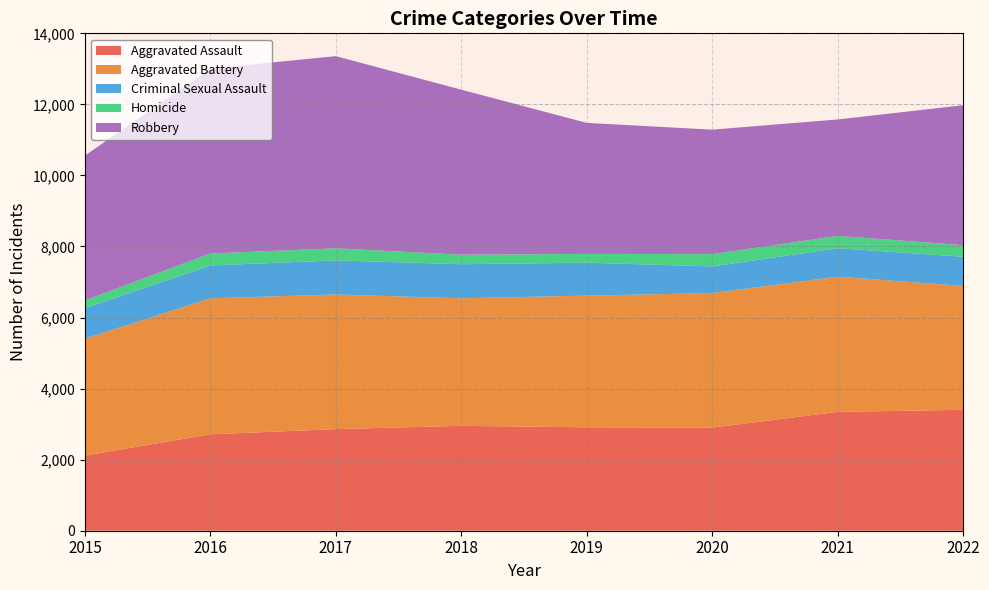

Reading left to right, list all the values displayed in this chart.

Aggravated Assault: 2015=2116	2016=2715	2017=2860	2018=2952	2019=2911	2020=2902	2021=3346	2022=3403
Aggravated Battery: 2015=3289	2016=3826	2017=3789	2018=3590	2019=3706	2020=3787	2021=3804	2022=3488
Criminal Sexual Assault: 2015=858	2016=925	2017=961	2018=960	2019=928	2020=751	2021=802	2022=821
Homicide: 2015=219	2016=337	2017=338	2018=267	2019=247	2020=345	2021=346	2022=326
Robbery: 2015=4076	2016=5204	2017=5410	2018=4645	2019=3687	2020=3504	2021=3278	2022=3939